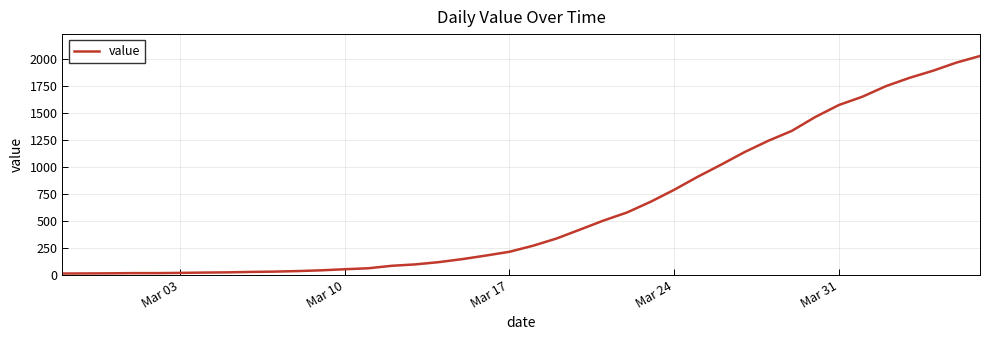

How many values are below 271?

20